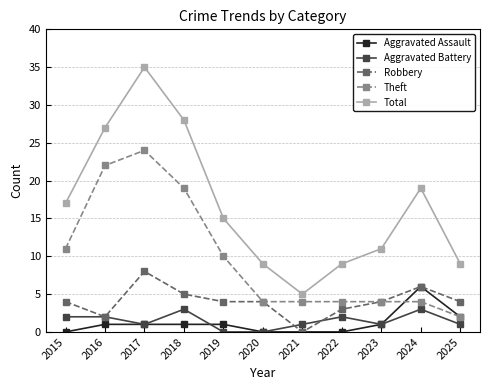

Which series changed the most between 2017 and 2019?

Total